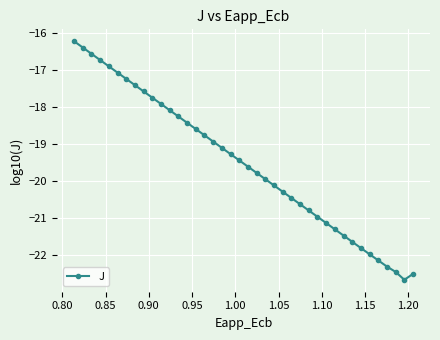

How many series are shown in this chart?

1